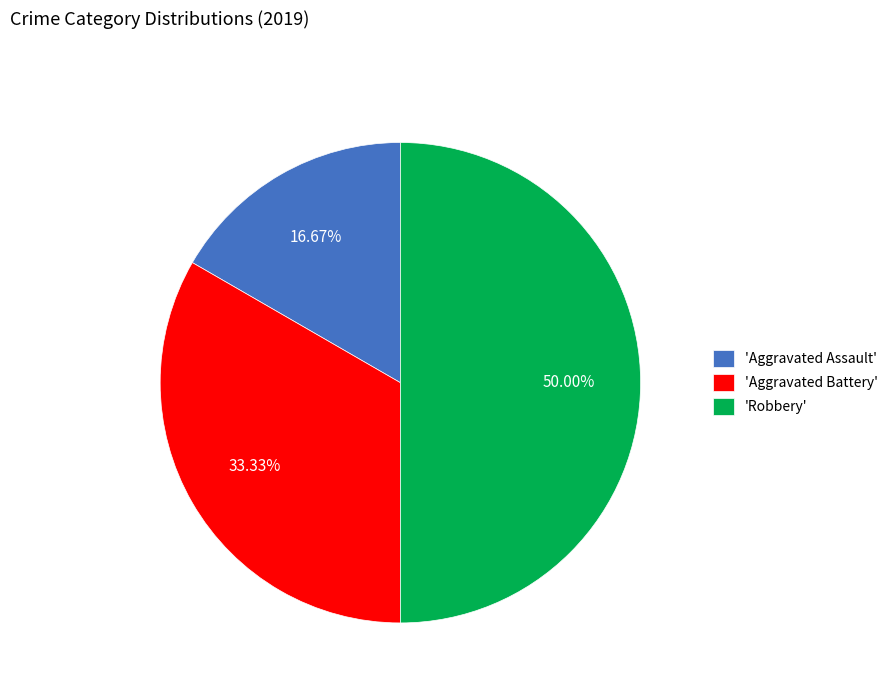

What is the largest slice in the pie chart?

'Robbery'